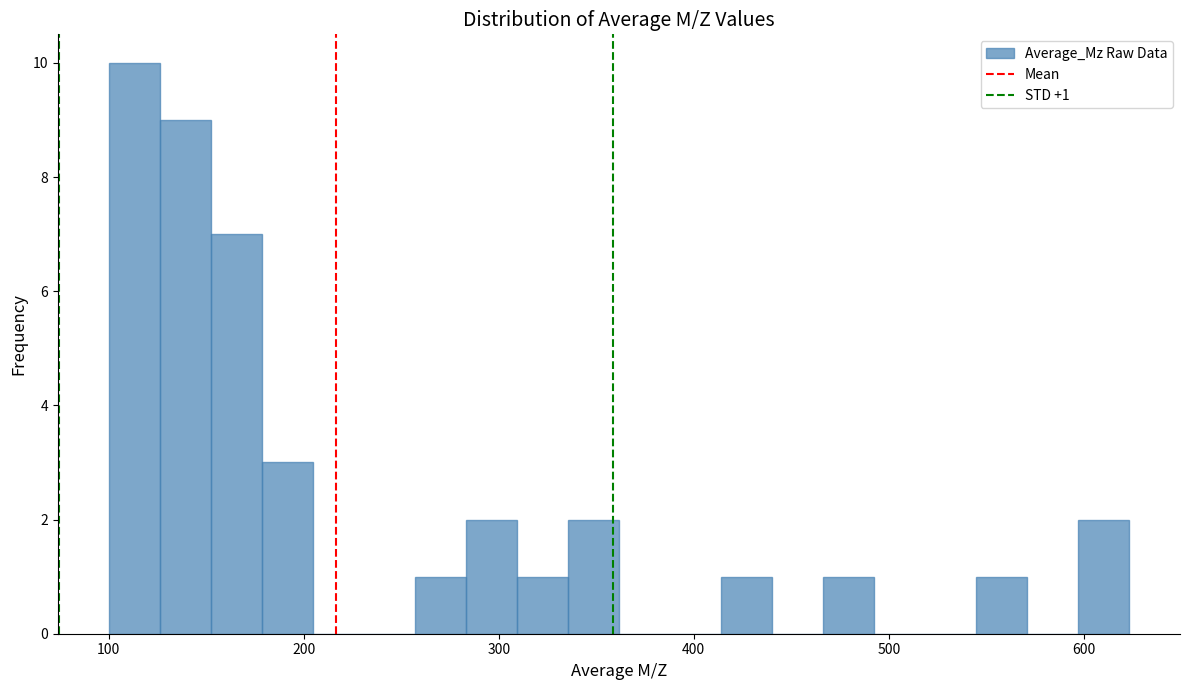

Around what value on the x-axis is the tallest bar? Give the approximate position of its centre, as read against the axis.

110